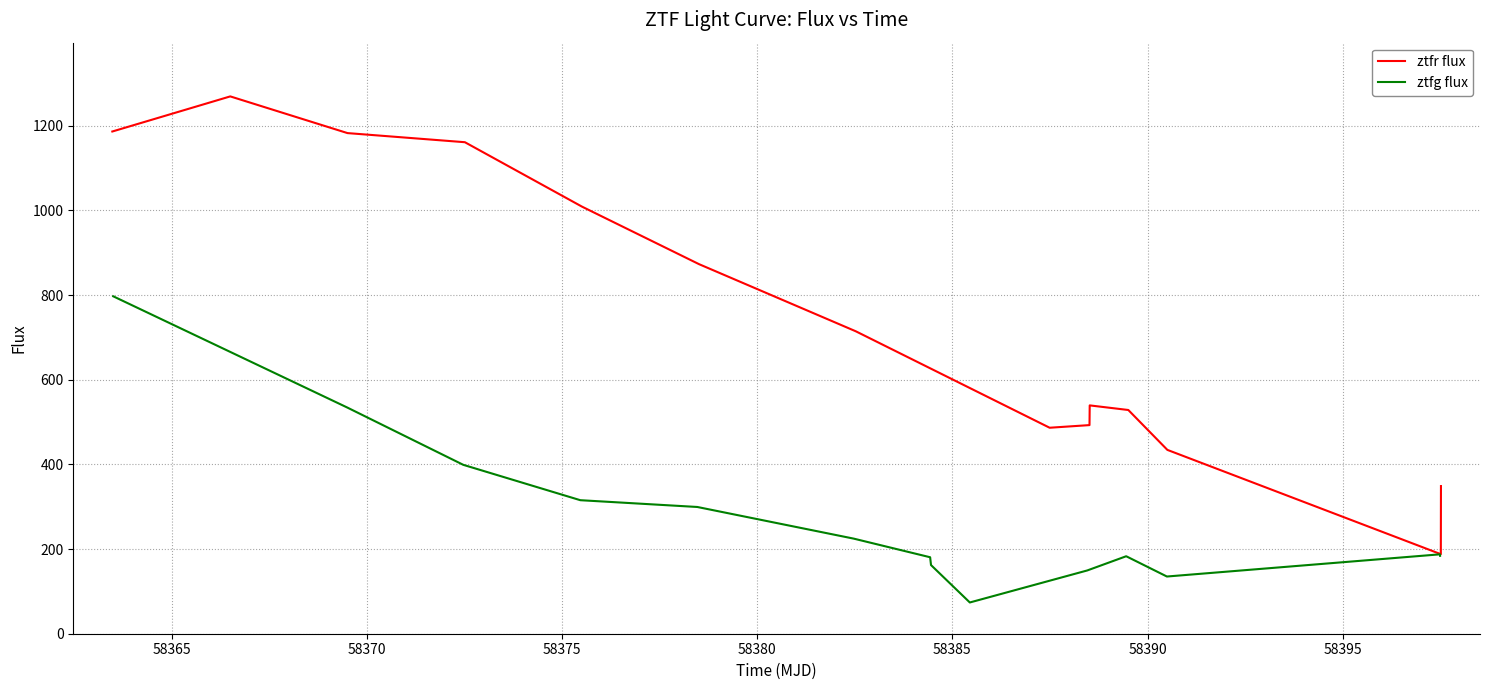

What is the difference between the maximum and minimum values in the ztfr flux series?

1081.5